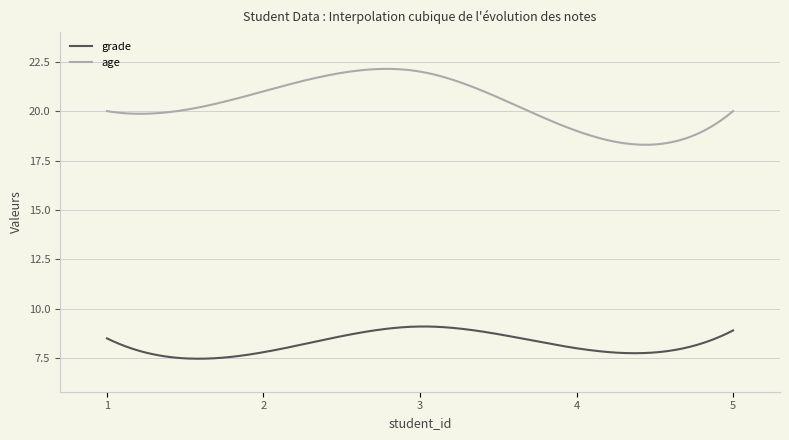

Rank the series by their average value, from lowest to highest.

grade, age